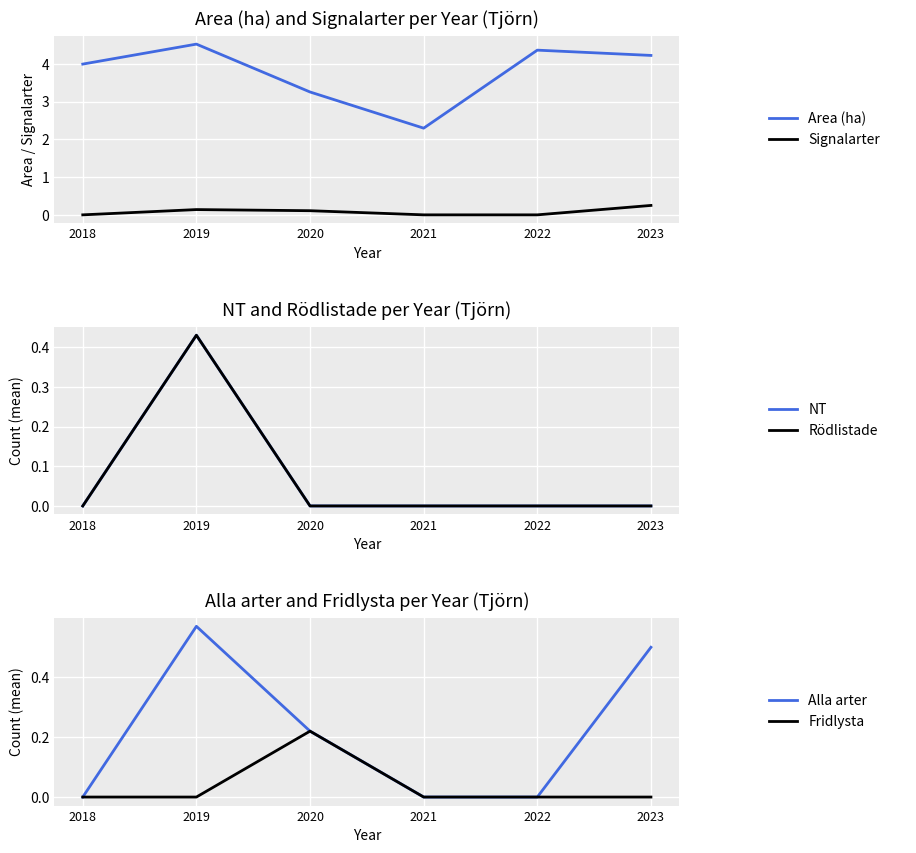

Is this an area chart (filled region under the line)?

No